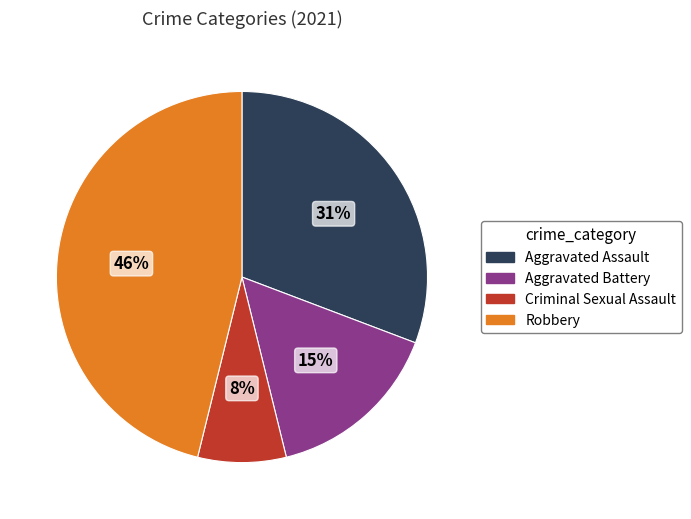

The Robbery slice represents 46% of the pie. True or false?

True